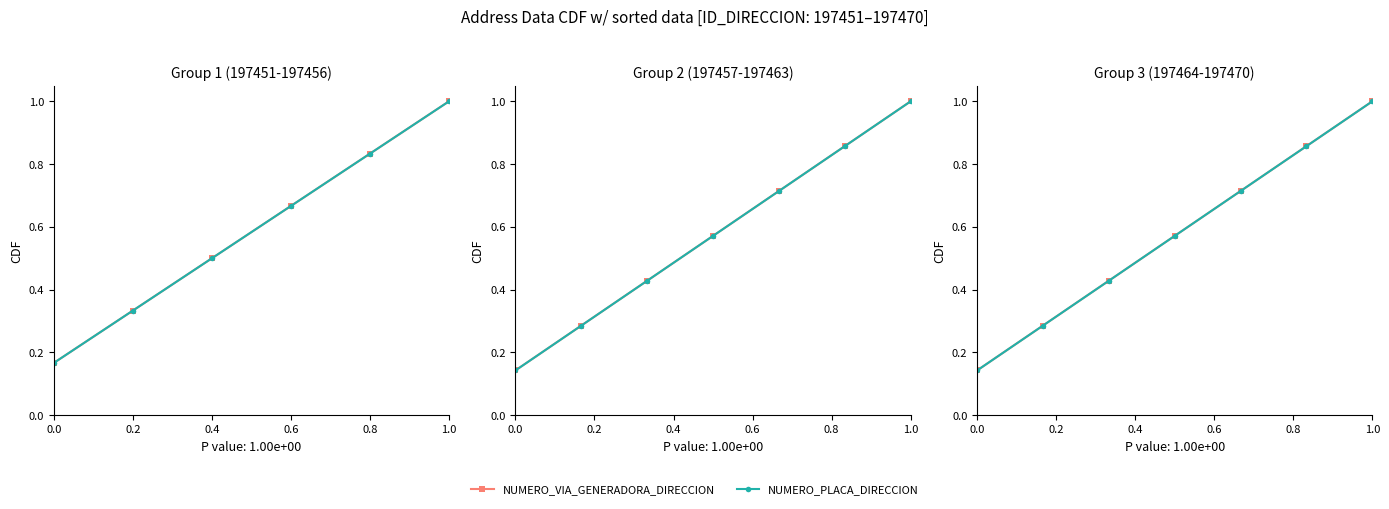

What is the maximum value shown in the chart?

1.0